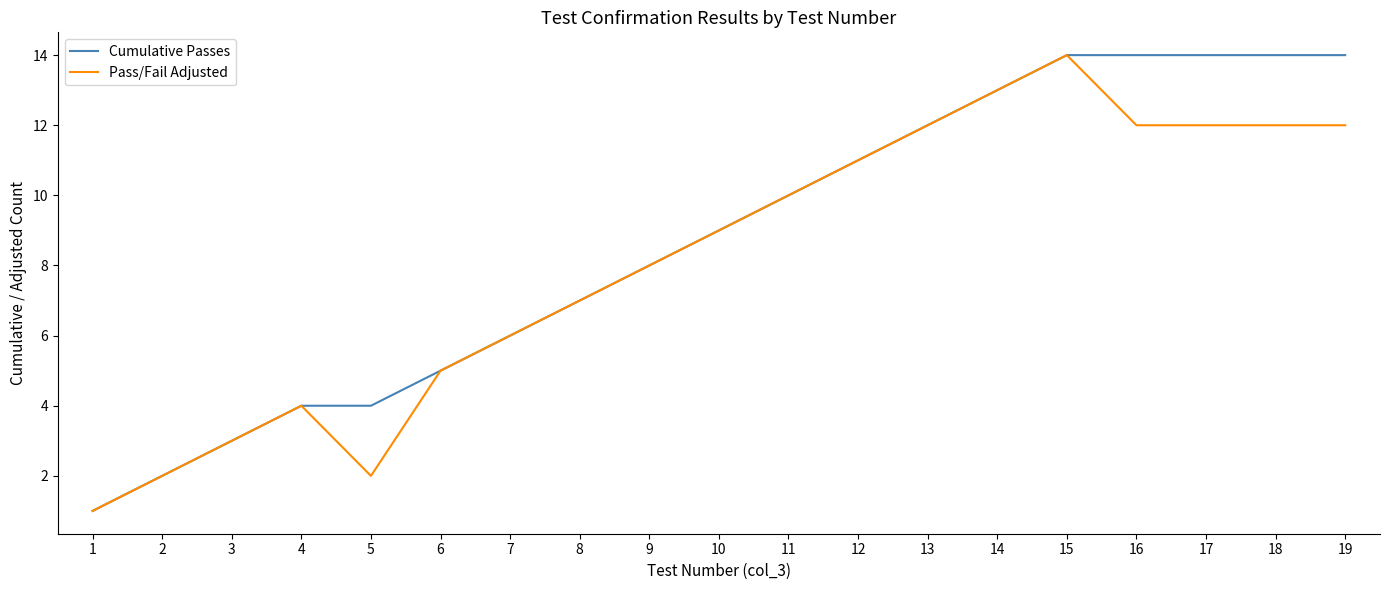

The value of Pass/Fail Adjusted at 13 is 18. True or false?

False